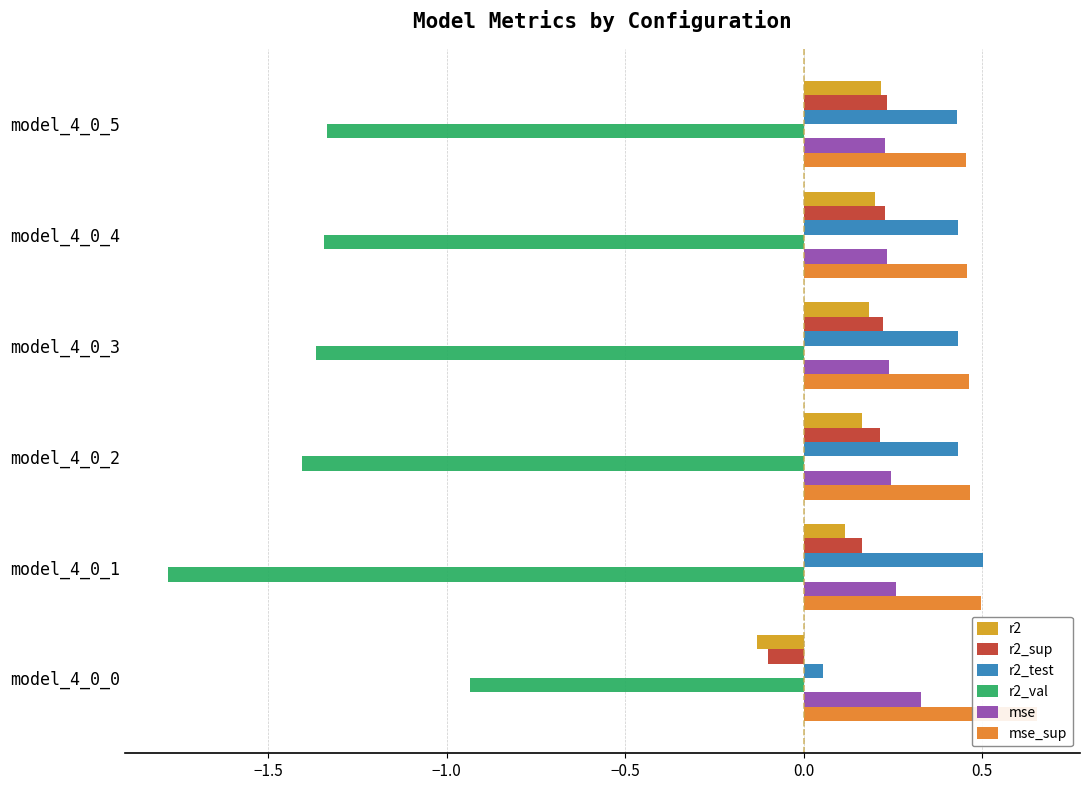

How many distinct data groups are displayed?

6